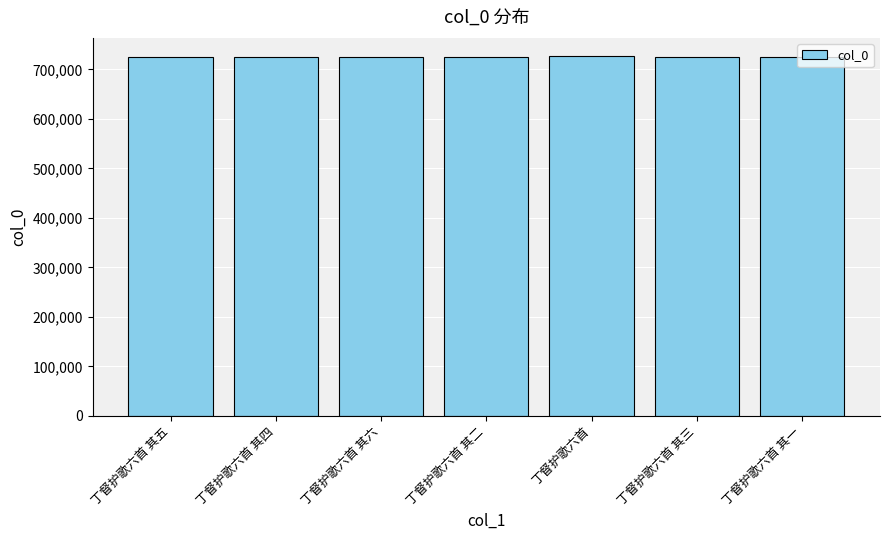

What is the sum of all values?

5074883